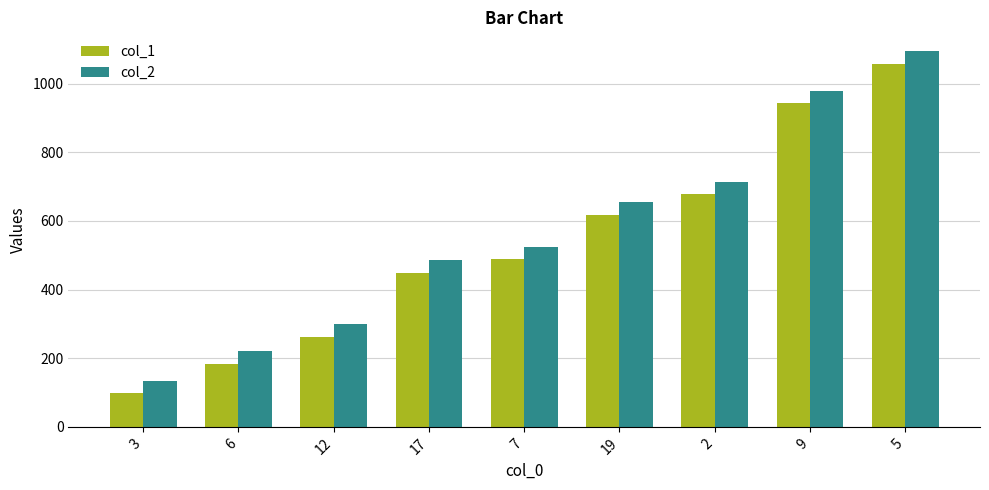

Which label corresponds to the smallest value in the chart?

3